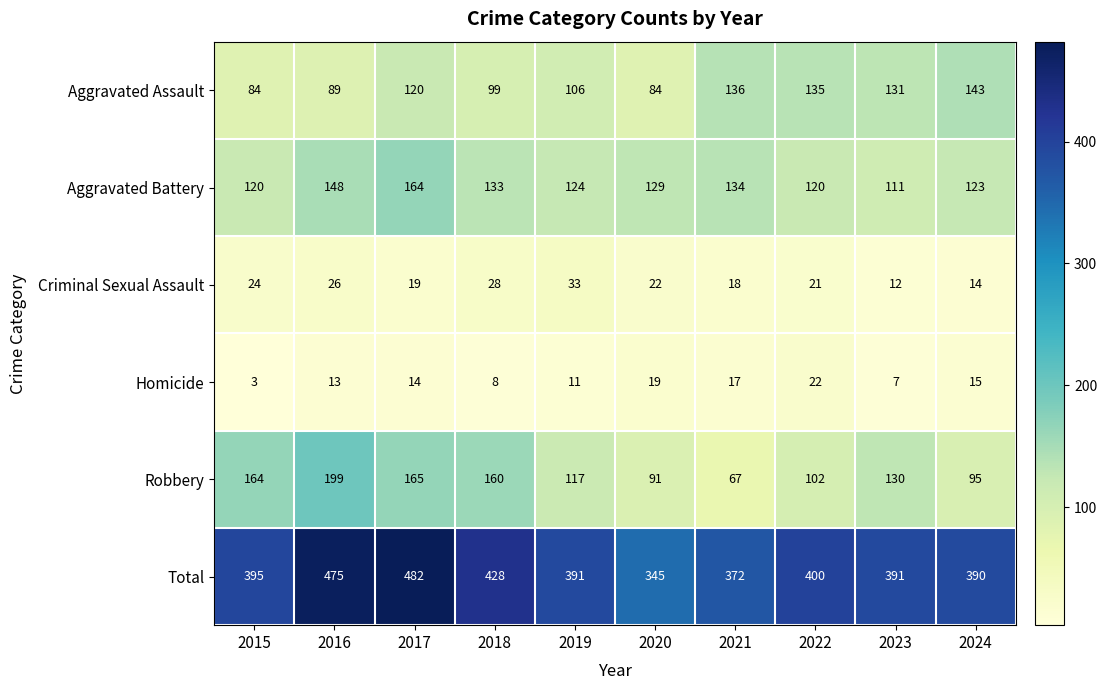

The value of Robbery at 2024 is 35. True or false?

False